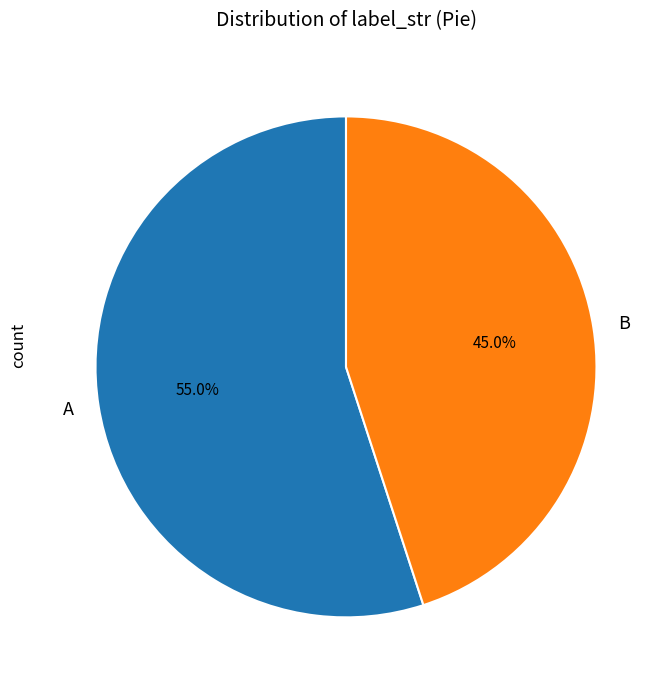

Is it true that B is 38% of the pie?

False